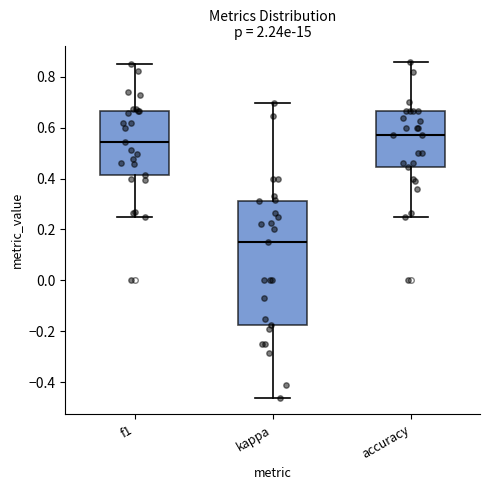

Reading left to right, read every box against the y-axis: the position of its median line, the range the box covers, and the ends of its whiskers. The values are not printed on the chart, so give them approximately, as read against the axis.

f1: median 0.54, box 0.42 to 0.66, whiskers 0.26 to 0.86
kappa: median 0.14, box -0.18 to 0.32, whiskers -0.46 to 0.70
accuracy: median 0.58, box 0.44 to 0.66, whiskers 0.26 to 0.86